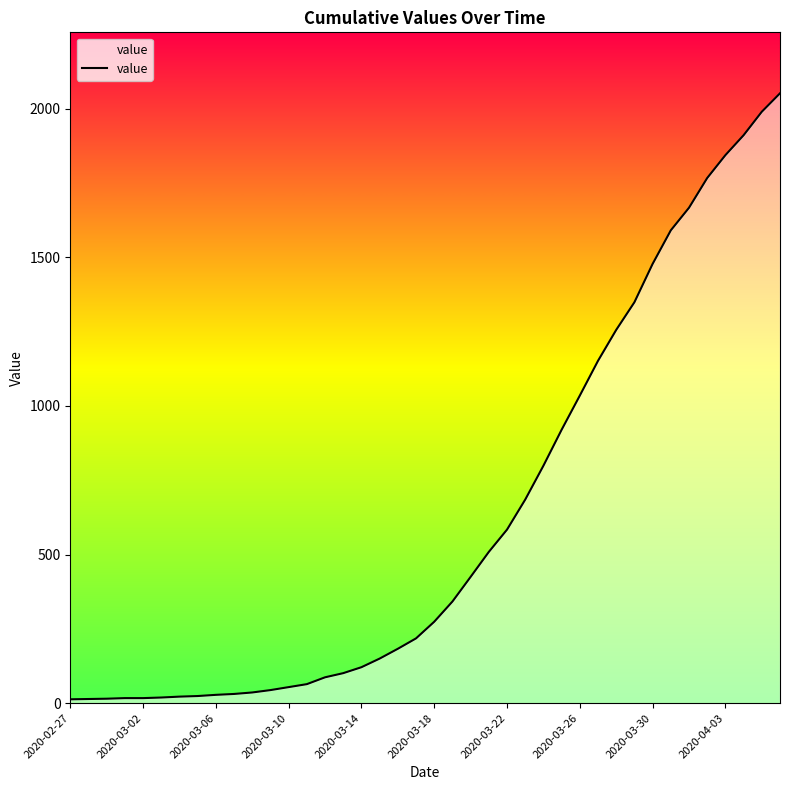

What is the greatest value displayed?

2052